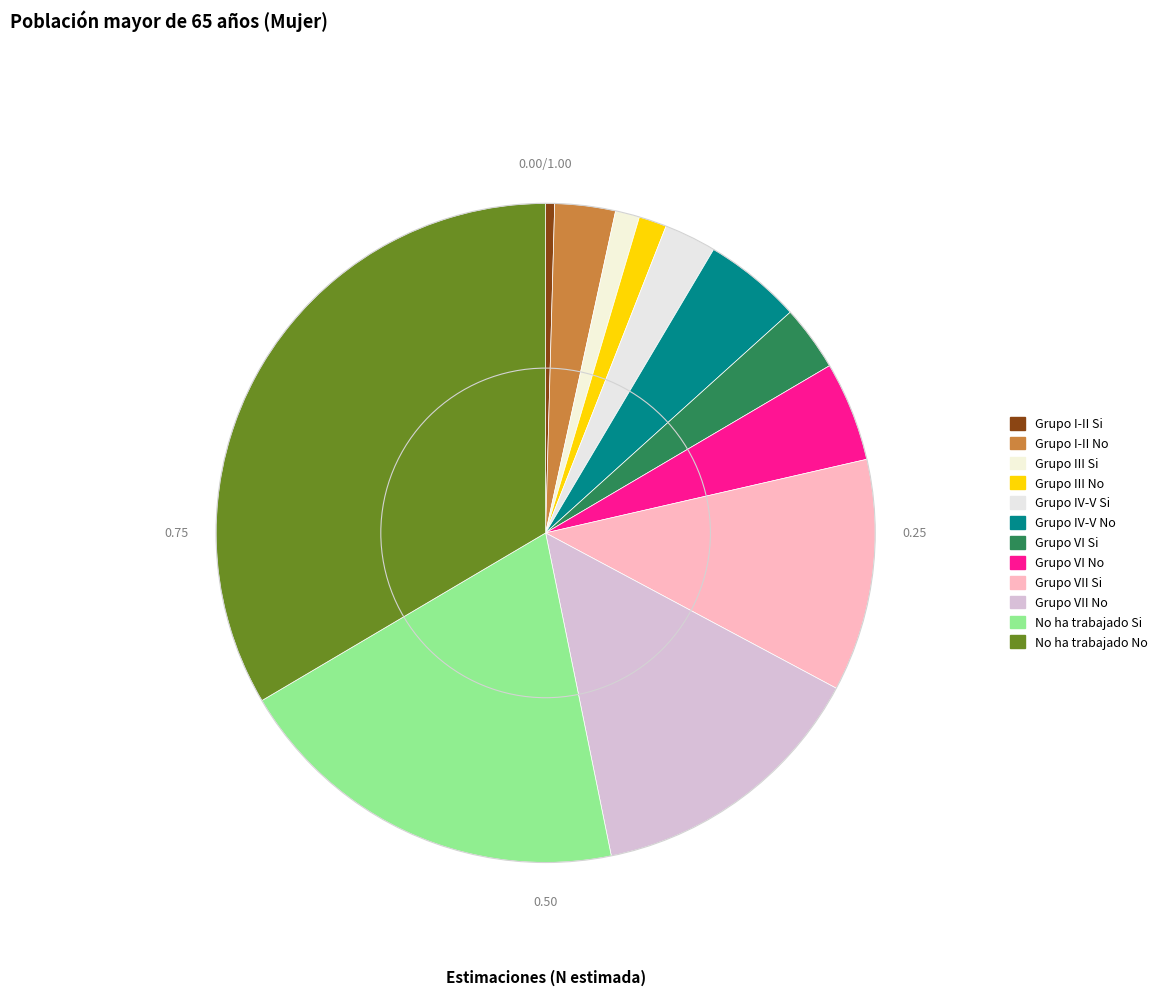

To the nearest percent, what portion does Grupo I-II No represent?

3%